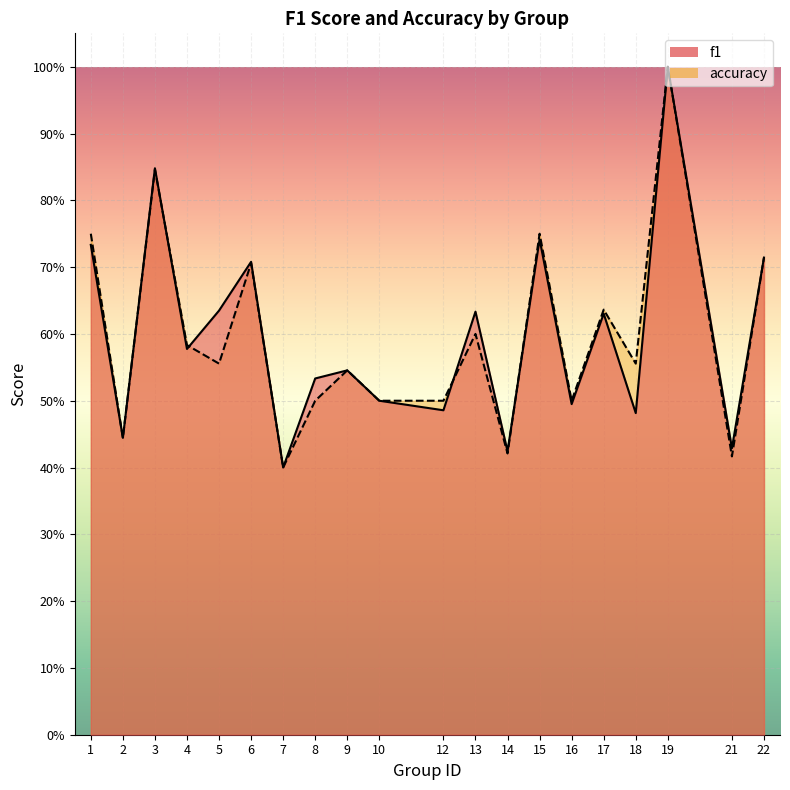

At which category is the sum across all series the highest?

19